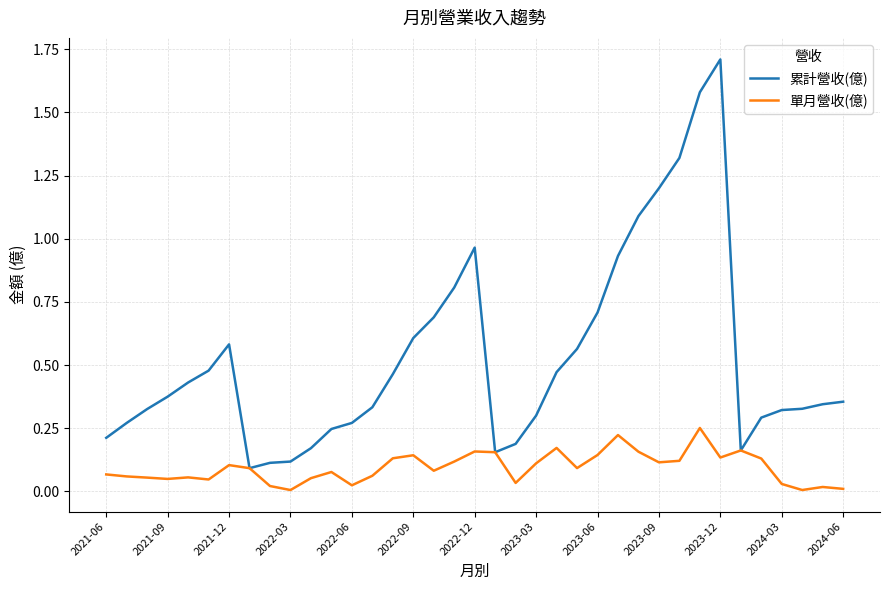

What are all the series names shown in the legend?

累計營收(億), 單月營收(億)